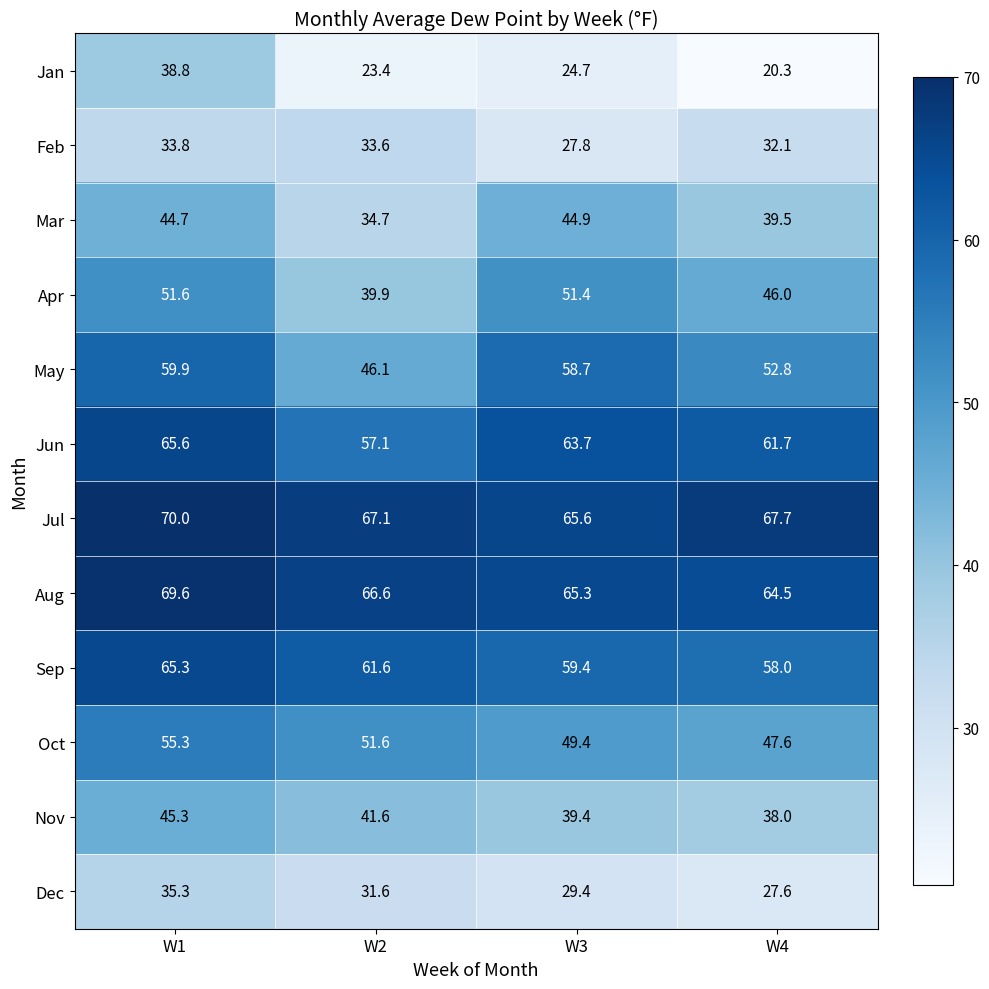

At which category is the sum across all series the highest?

W1